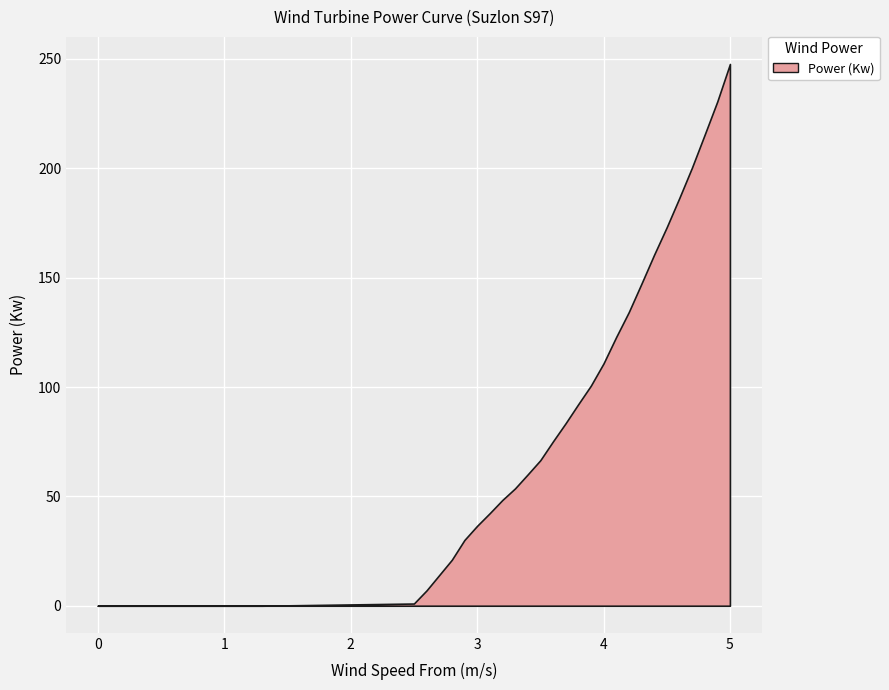

Which series has the widest spread of values?

Power (Kw)